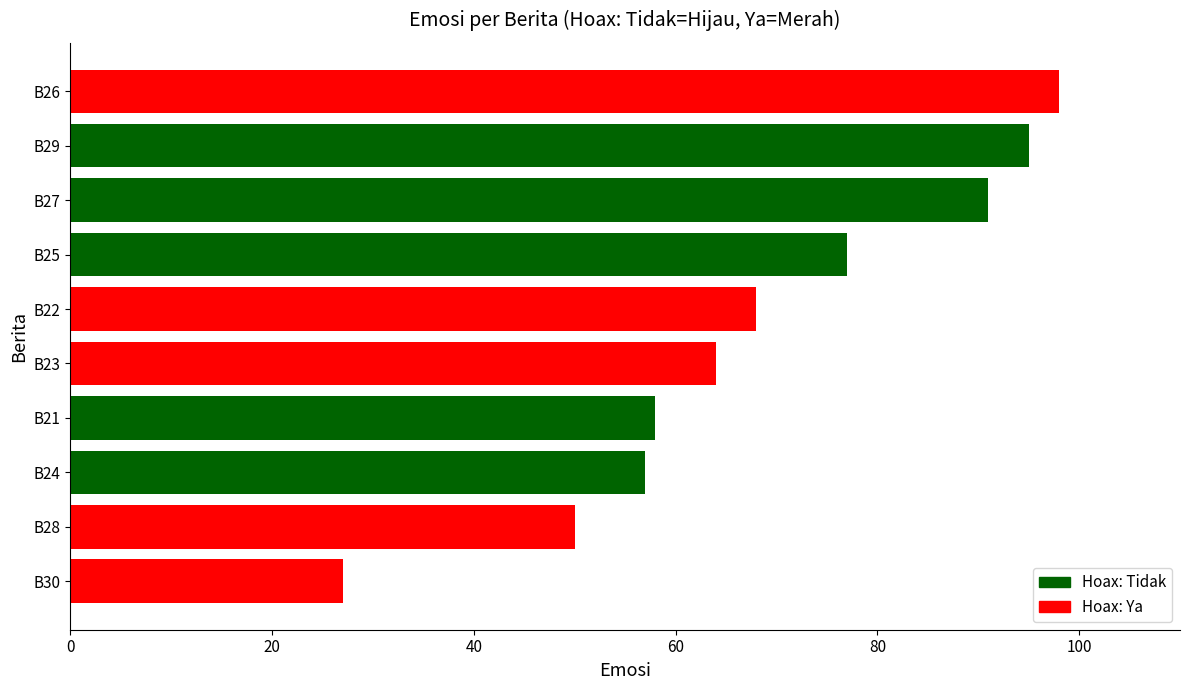

Between B21 and B22, which is larger?

B22